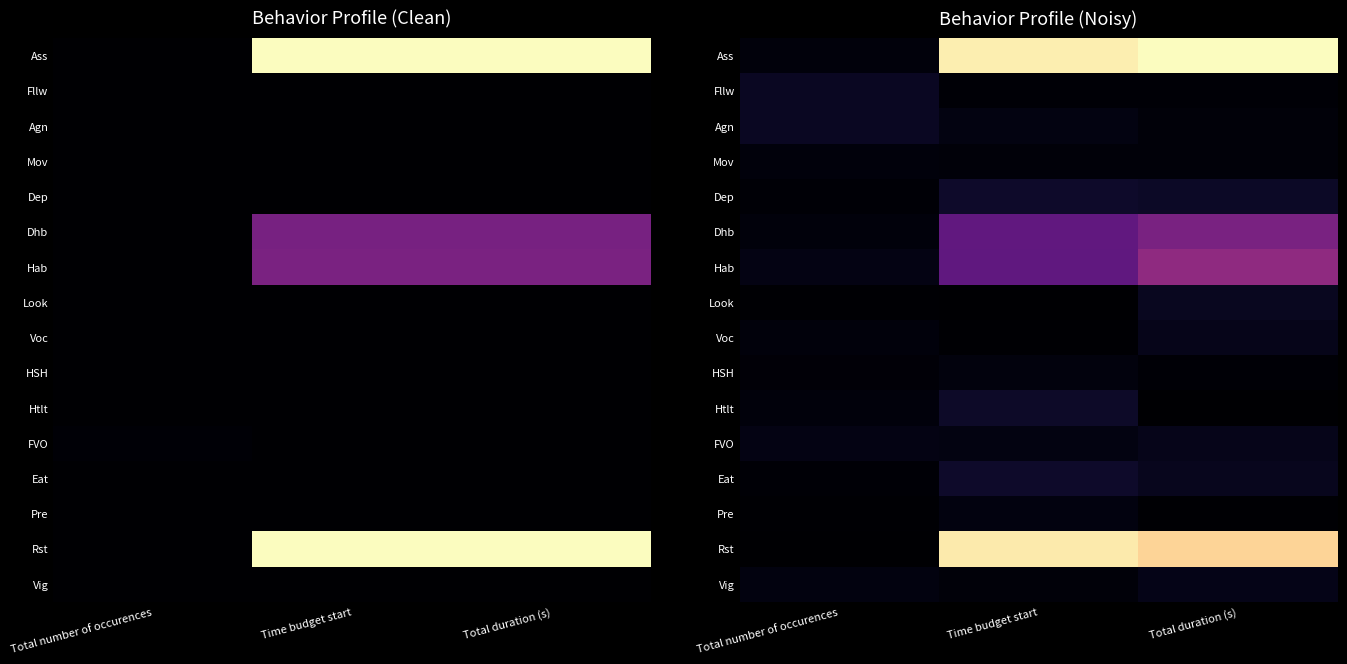

Is it true that Ass equals 187.0 at Time budget start?

False